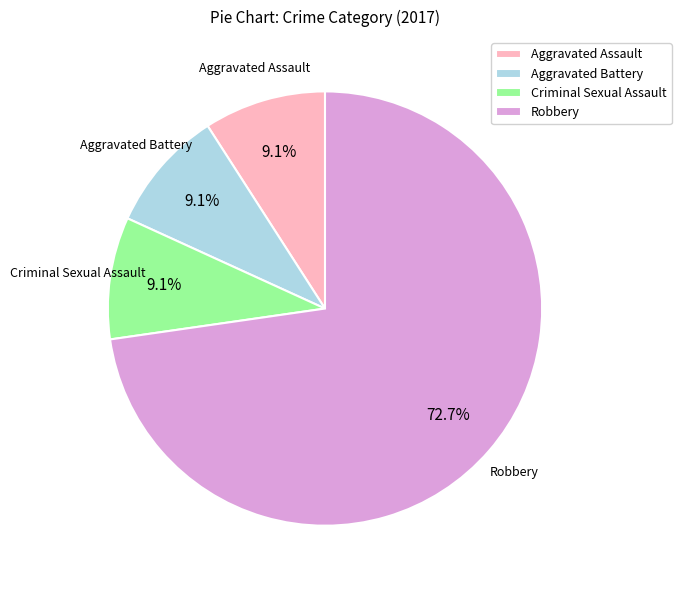

Between Robbery and Aggravated Assault, which is larger?

Robbery